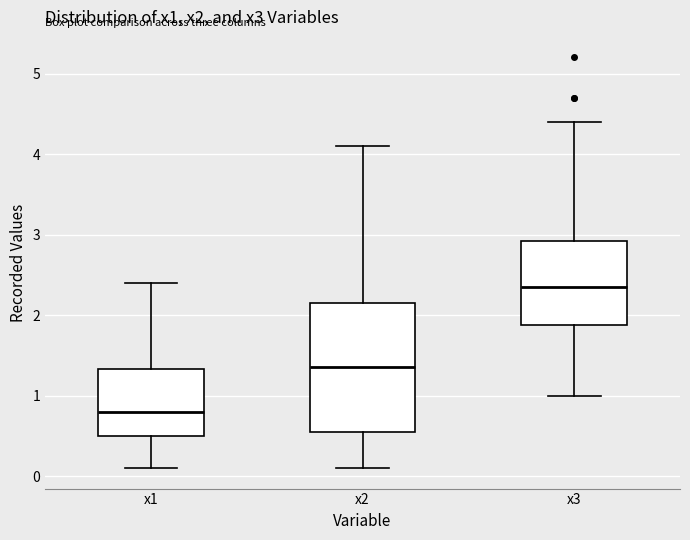

Reading left to right, transcribe this box plot: for each box, give where its median line is, the range the box spans, and where its two whiskers end, as read against the y-axis. The values are not printed on the chart, so give them approximately, as read against the axis.

x1: median 0.8, box 0.5 to 1.3, whiskers 0.1 to 2.4
x2: median 1.4, box 0.6 to 2.2, whiskers 0.1 to 4.1
x3: median 2.4, box 1.9 to 2.9, whiskers 1.0 to 4.4